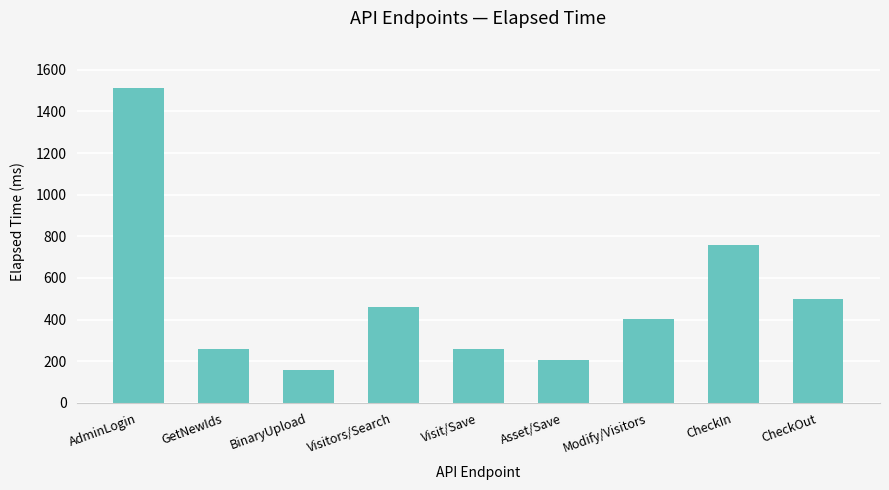

How many categories are shown in the chart?

9